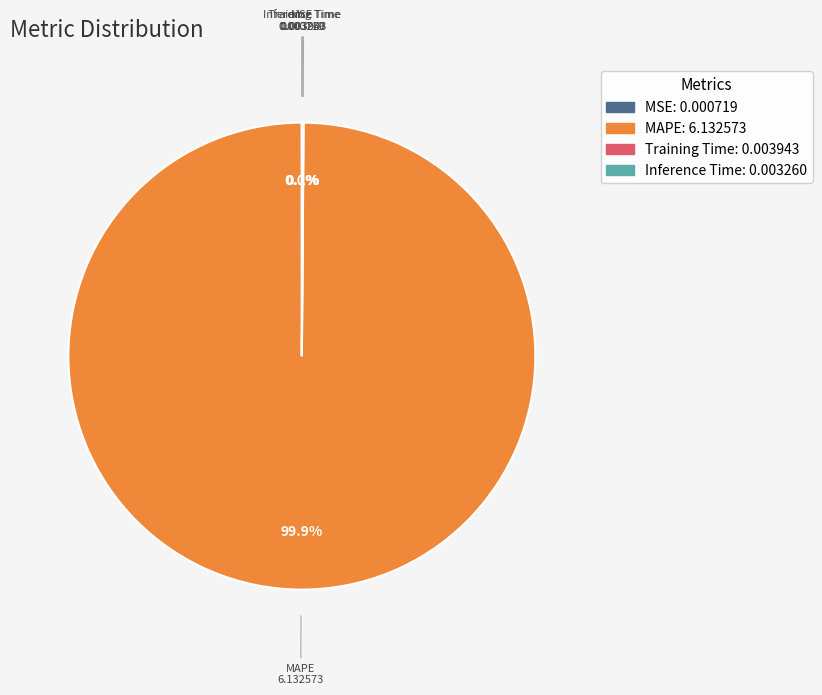

Is there a majority slice in this chart?

Yes